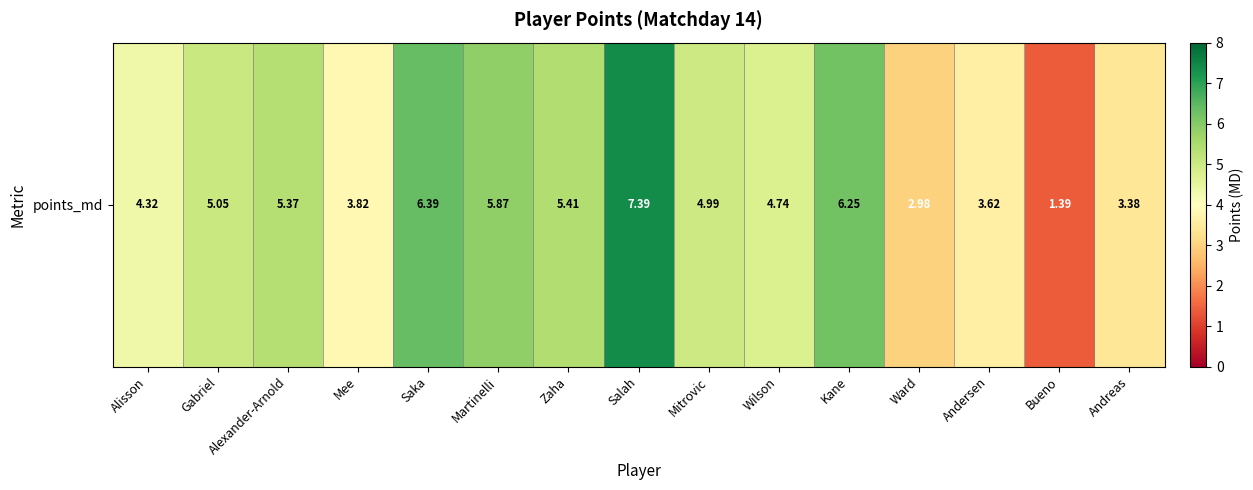

How many distinct data groups are displayed?

1